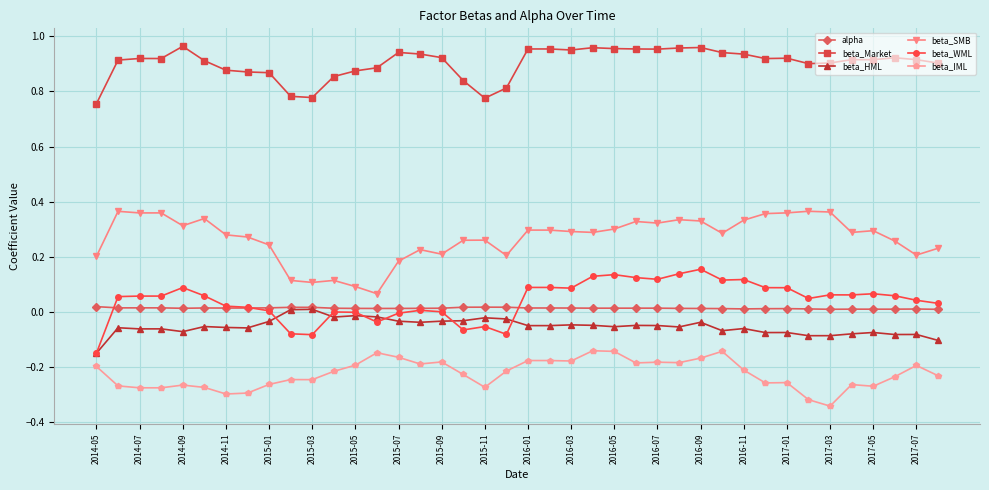

True or false: alpha has more than 1 points higher than both neighbors.

True